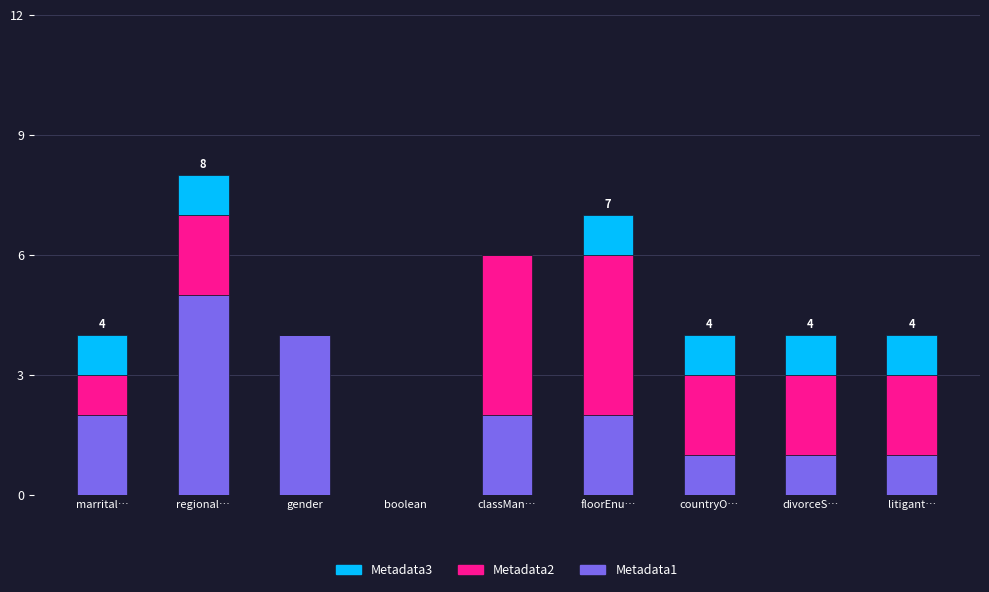

Is it true that Metadata1 equals 2 at floorEnu…?

True